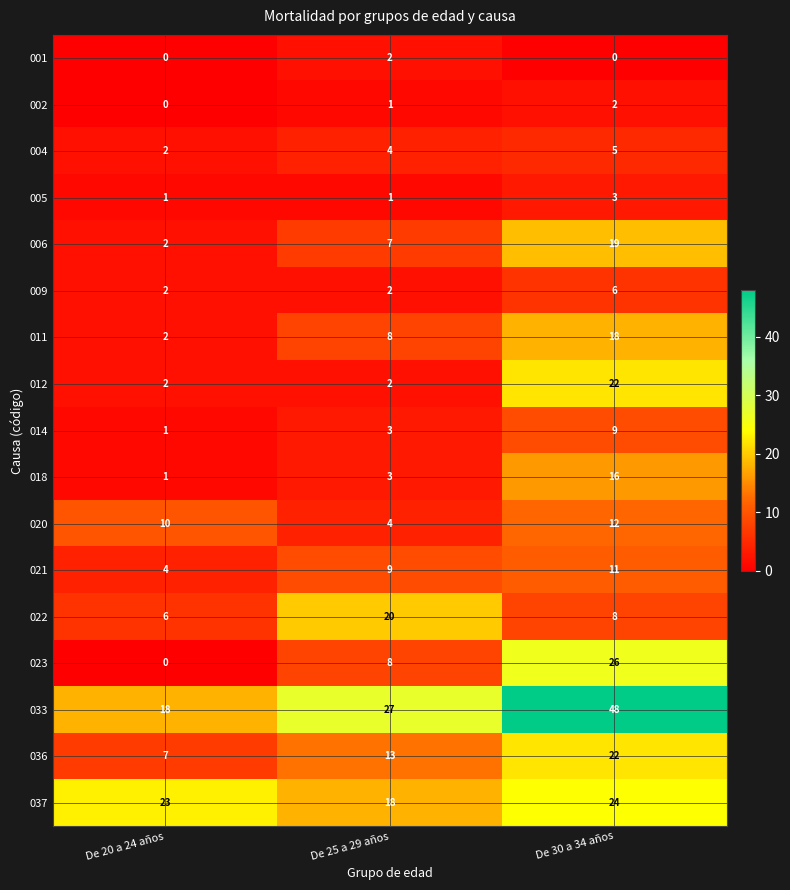

Rank the categories by 020 value from lowest to highest.

De 25 a 29 años, De 20 a 24 años, De 30 a 34 años